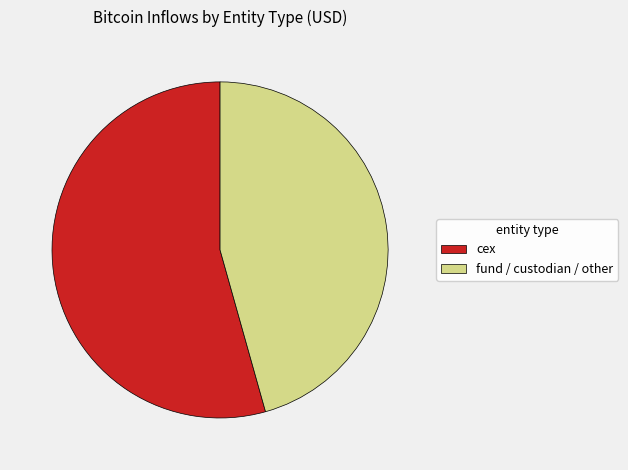

Is it true that fund / custodian / other is 56% of the pie?

False